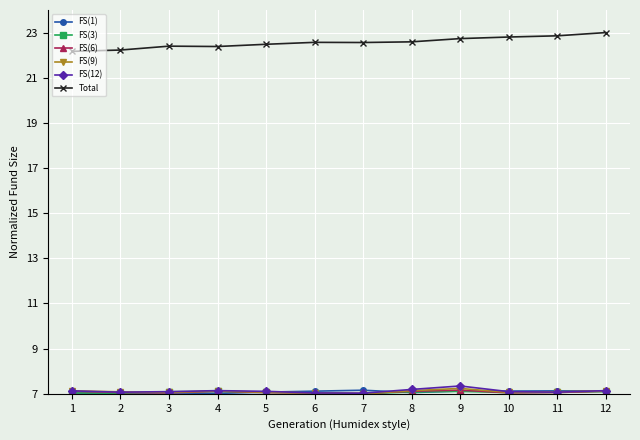

Count the number of categories in the chart.

12